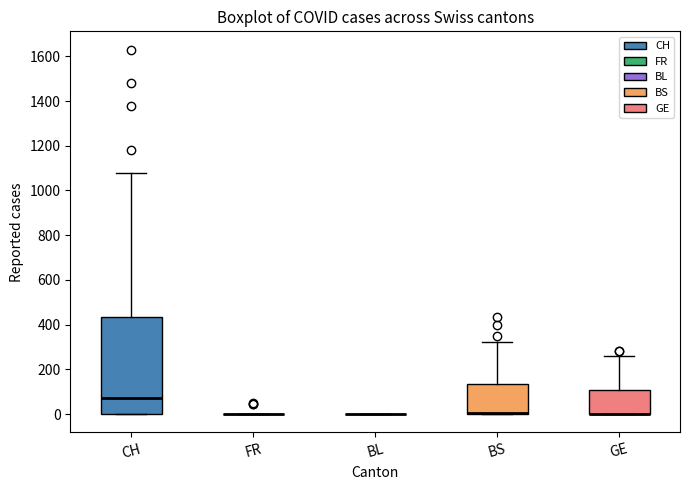

Which box is the tallest, from its lower edge to its upper edge?

CH